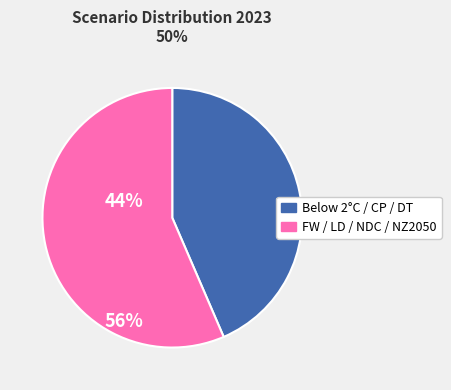

Is there a majority slice in this chart?

Yes